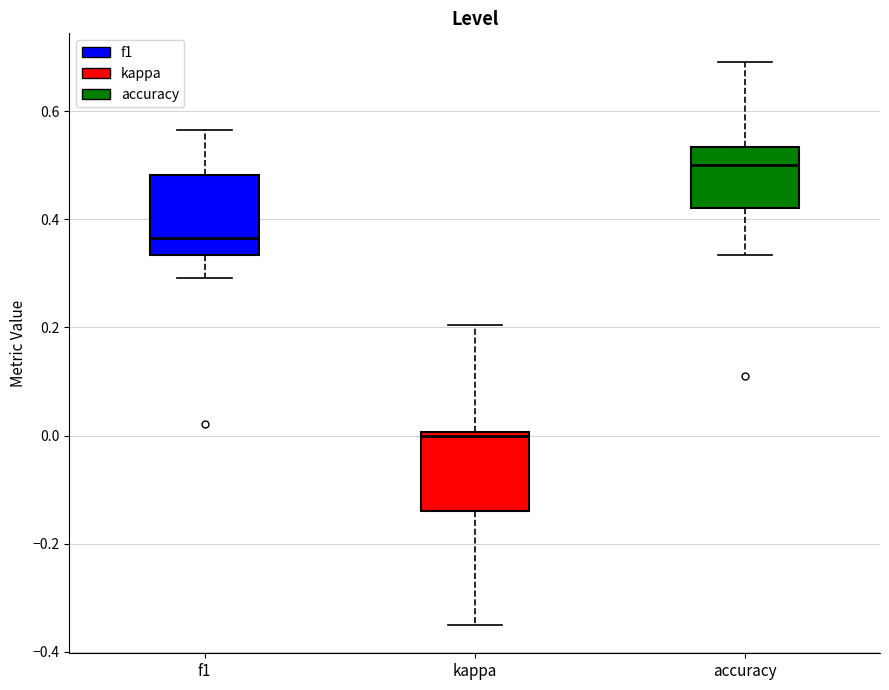

Reading left to right, transcribe this box plot: for each box, give where its median line is, the range the box spans, and where its two whiskers end, as read against the y-axis. The values are not printed on the chart, so give them approximately, as read against the axis.

f1: median 0.36, box 0.34 to 0.48, whiskers 0.30 to 0.56
kappa: median 0.00 (just below the box's upper edge), box -0.14 to 0.00, whiskers -0.36 to 0.20
accuracy: median 0.50, box 0.42 to 0.54, whiskers 0.34 to 0.70